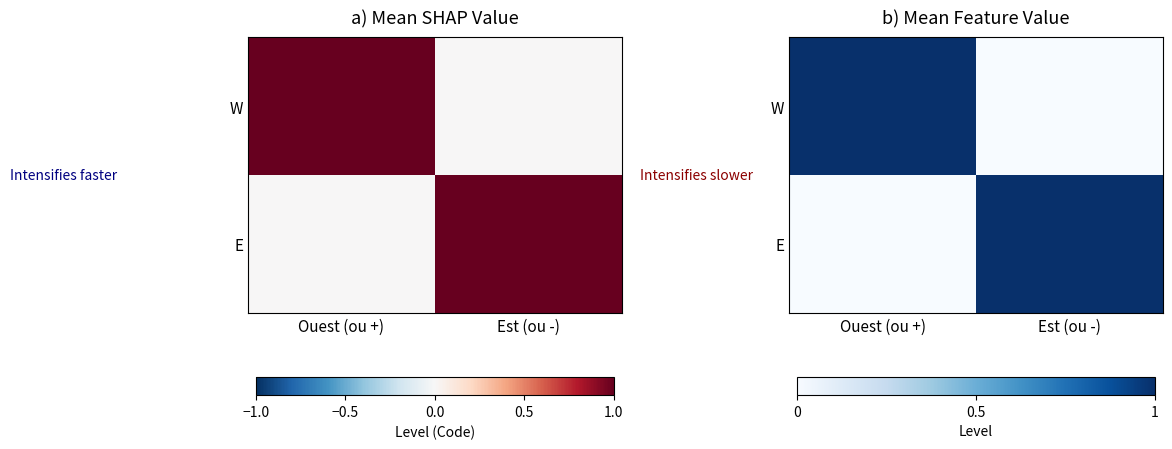

What is the highest value of the W series?

1